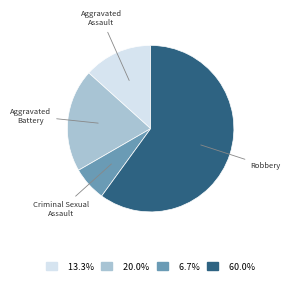

Does any single category account for the majority?

Yes